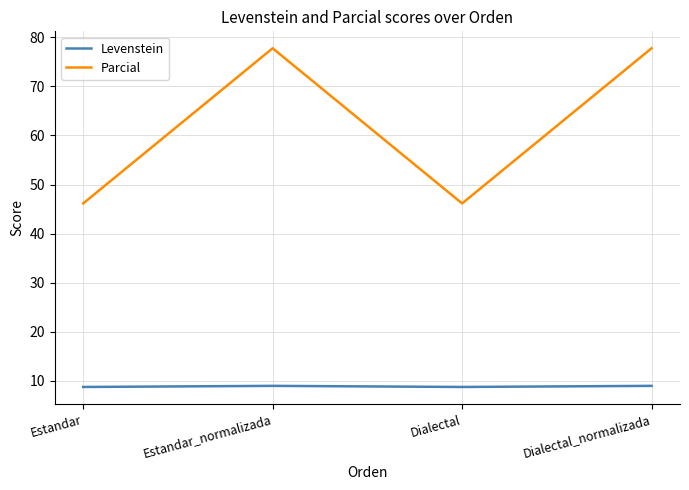

Which series has the widest spread of values?

Parcial